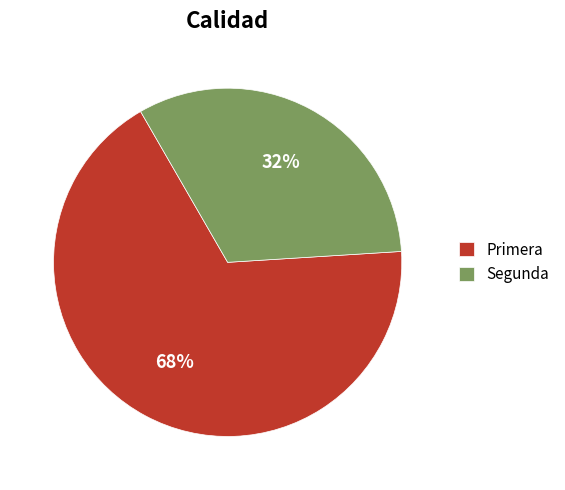

What percentage is the Segunda slice, to the nearest percent?

32%